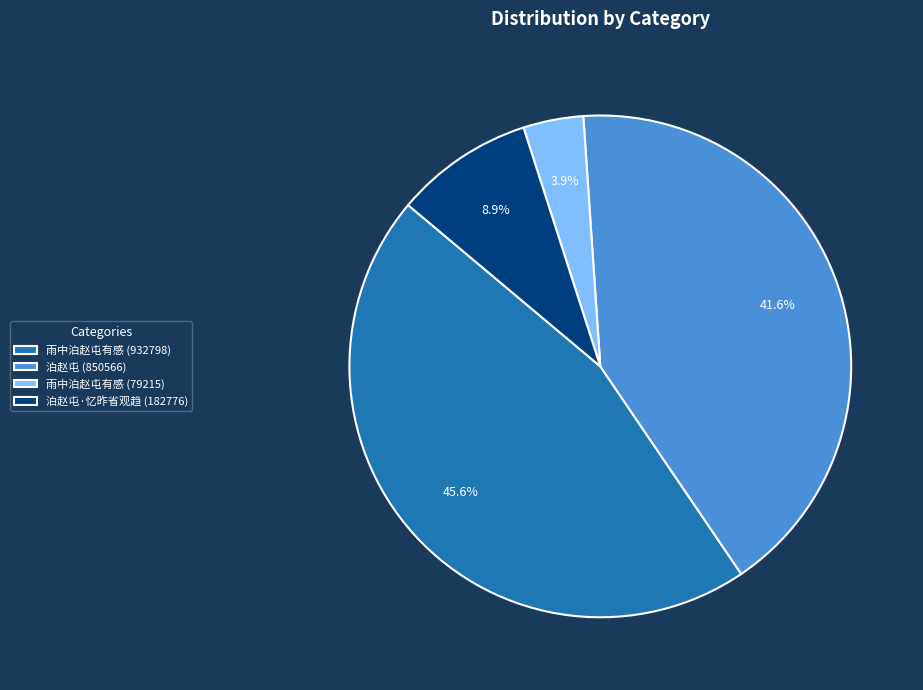

To the nearest percent, what portion does 雨中泊赵屯有感 (932798) represent?

46%